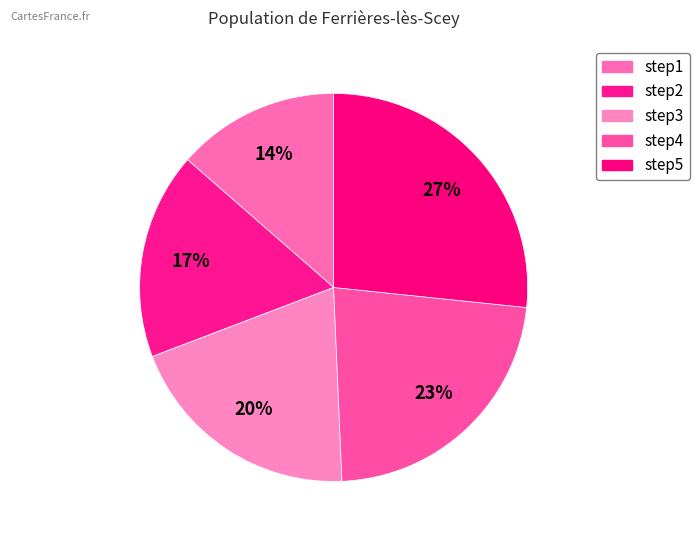

What is the largest slice in the pie chart?

step5